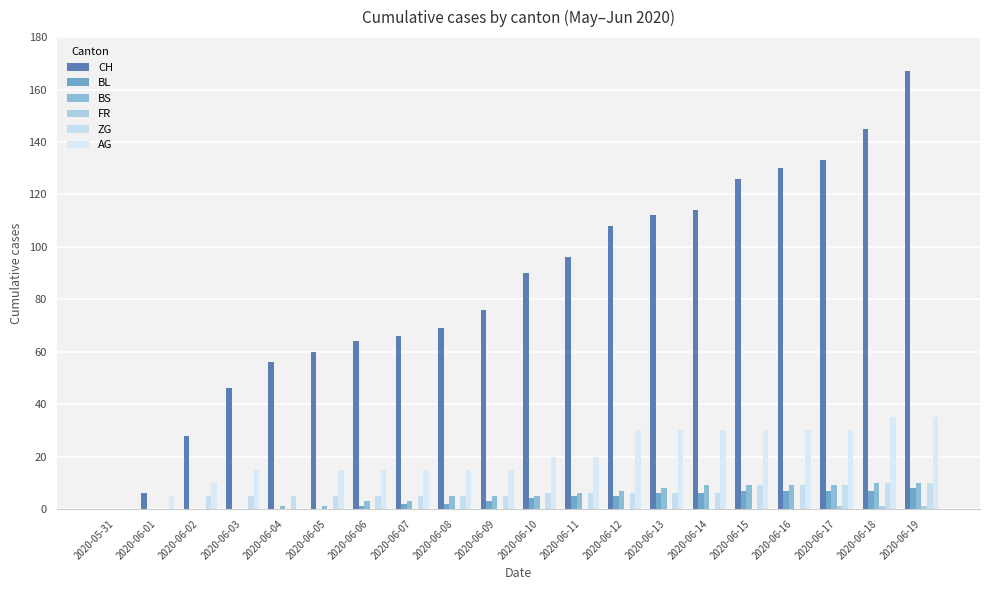

What is the difference between the highest and lowest values at 2020-06-14?

114